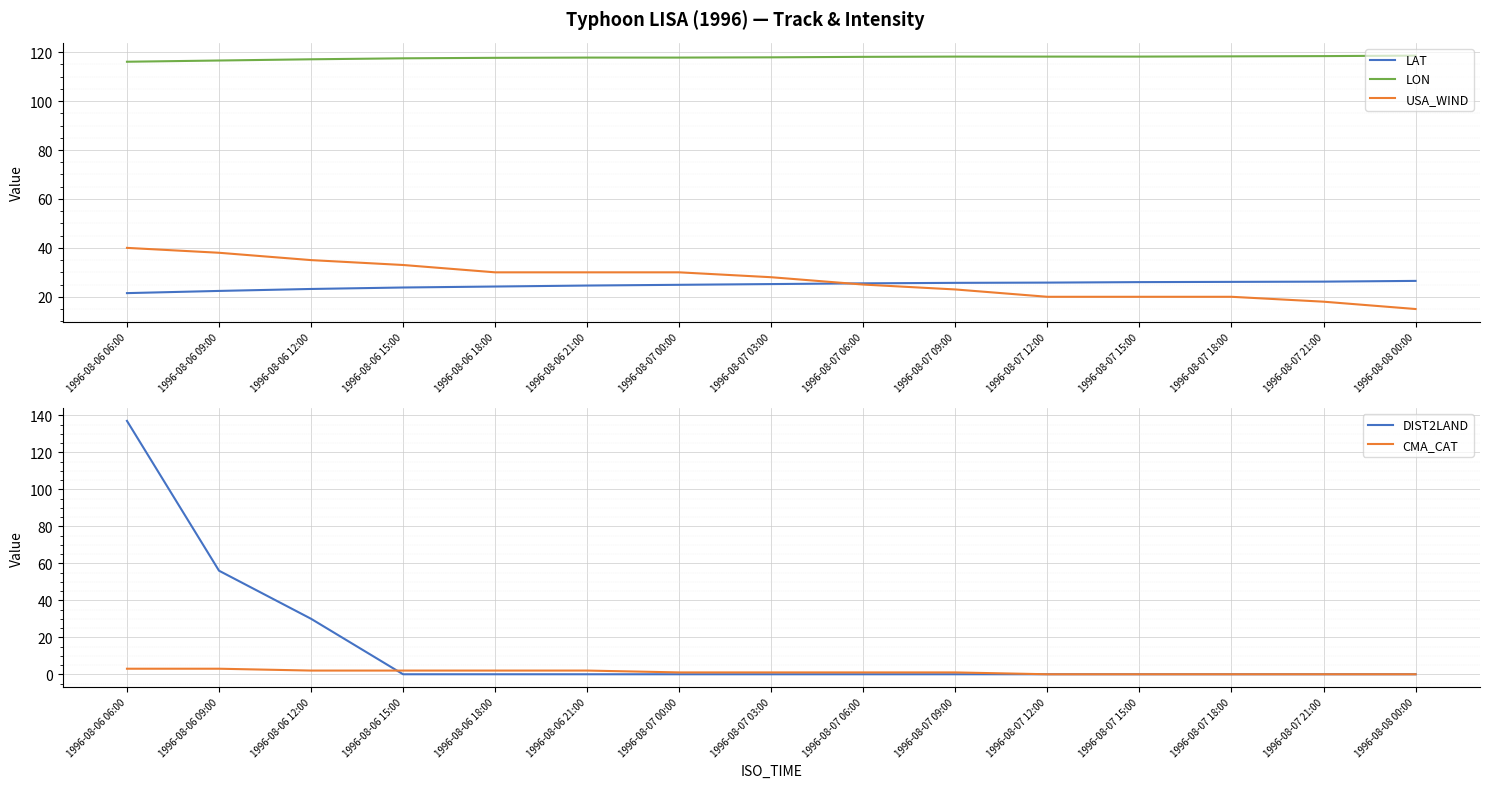

Reading right to left, transcribe all the data shown in this chart.

LAT: 1996-08-08 00:00=26.5	1996-08-07 21:00=26.2	1996-08-07 18:00=26.1	1996-08-07 15:00=26.0	1996-08-07 12:00=25.8	1996-08-07 09:00=25.7	1996-08-07 06:00=25.5	1996-08-07 03:00=25.2	1996-08-07 00:00=24.9	1996-08-06 21:00=24.6	1996-08-06 18:00=24.2	1996-08-06 15:00=23.8	1996-08-06 12:00=23.2	1996-08-06 09:00=22.4	1996-08-06 06:00=21.5
LON: 1996-08-08 00:00=118.6	1996-08-07 21:00=118.4	1996-08-07 18:00=118.3	1996-08-07 15:00=118.2	1996-08-07 12:00=118.2	1996-08-07 09:00=118.2	1996-08-07 06:00=118.1	1996-08-07 03:00=117.9	1996-08-07 00:00=117.8	1996-08-06 21:00=117.8	1996-08-06 18:00=117.7	1996-08-06 15:00=117.5	1996-08-06 12:00=117.1	1996-08-06 09:00=116.6	1996-08-06 06:00=116.1
USA_WIND: 1996-08-08 00:00=15.0	1996-08-07 21:00=18.0	1996-08-07 18:00=20.0	1996-08-07 15:00=20.0	1996-08-07 12:00=20.0	1996-08-07 09:00=23.0	1996-08-07 06:00=25.0	1996-08-07 03:00=28.0	1996-08-07 00:00=30.0	1996-08-06 21:00=30.0	1996-08-06 18:00=30.0	1996-08-06 15:00=33.0	1996-08-06 12:00=35.0	1996-08-06 09:00=38.0	1996-08-06 06:00=40.0
DIST2LAND: 1996-08-08 00:00=0.0	1996-08-07 21:00=0.0	1996-08-07 18:00=0.0	1996-08-07 15:00=0.0	1996-08-07 12:00=0.0	1996-08-07 09:00=0.0	1996-08-07 06:00=0.0	1996-08-07 03:00=0.0	1996-08-07 00:00=0.0	1996-08-06 21:00=0.0	1996-08-06 18:00=0.0	1996-08-06 15:00=0.0	1996-08-06 12:00=30.0	1996-08-06 09:00=56.0	1996-08-06 06:00=137.0
CMA_CAT: 1996-08-08 00:00=0.0	1996-08-07 21:00=0.0	1996-08-07 18:00=0.0	1996-08-07 15:00=0.0	1996-08-07 12:00=0.0	1996-08-07 09:00=1.0	1996-08-07 06:00=1.0	1996-08-07 03:00=1.0	1996-08-07 00:00=1.0	1996-08-06 21:00=2.0	1996-08-06 18:00=2.0	1996-08-06 15:00=2.0	1996-08-06 12:00=2.0	1996-08-06 09:00=3.0	1996-08-06 06:00=3.0